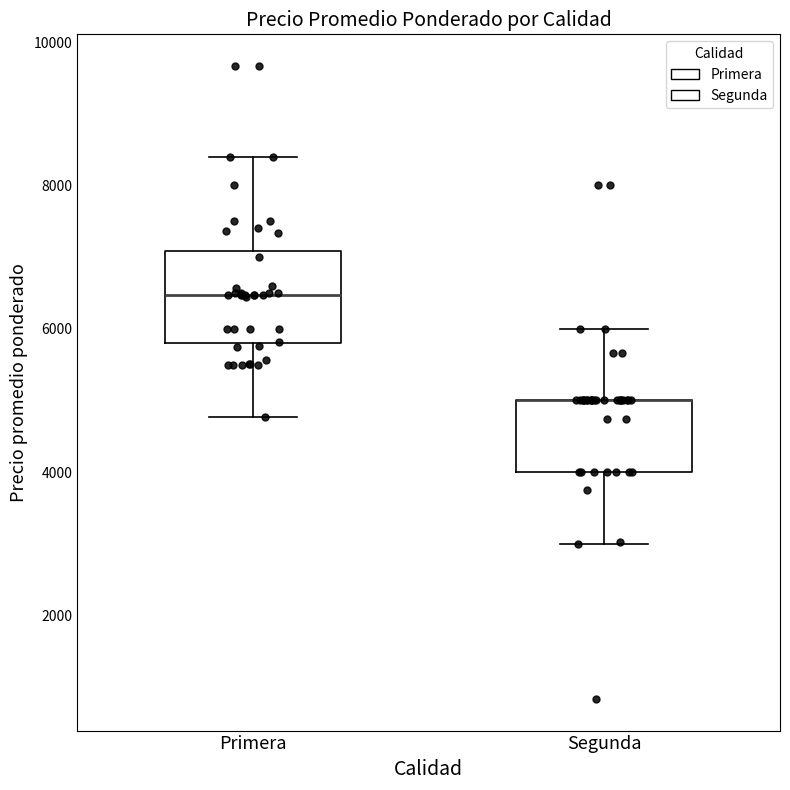

Reading left to right, read every box against the y-axis: the position of its median line, the range the box covers, and the ends of its whiskers. The values are not printed on the chart, so give them approximately, as read against the axis.

Primera: median 6400, box 5800 to 7000, whiskers 4800 to 8400
Segunda: median 5000 (drawn on the box's upper edge), box 4000 to 5000, whiskers 3000 to 6000